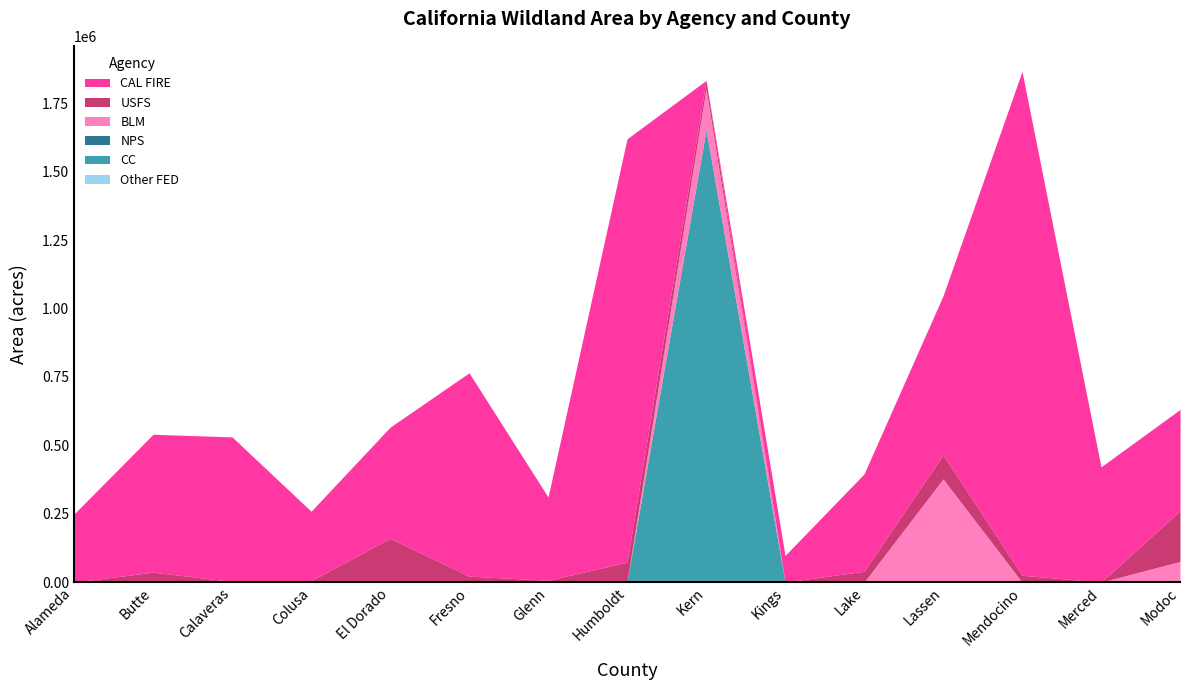

Does the chart display data point markers on the line(s)?

No